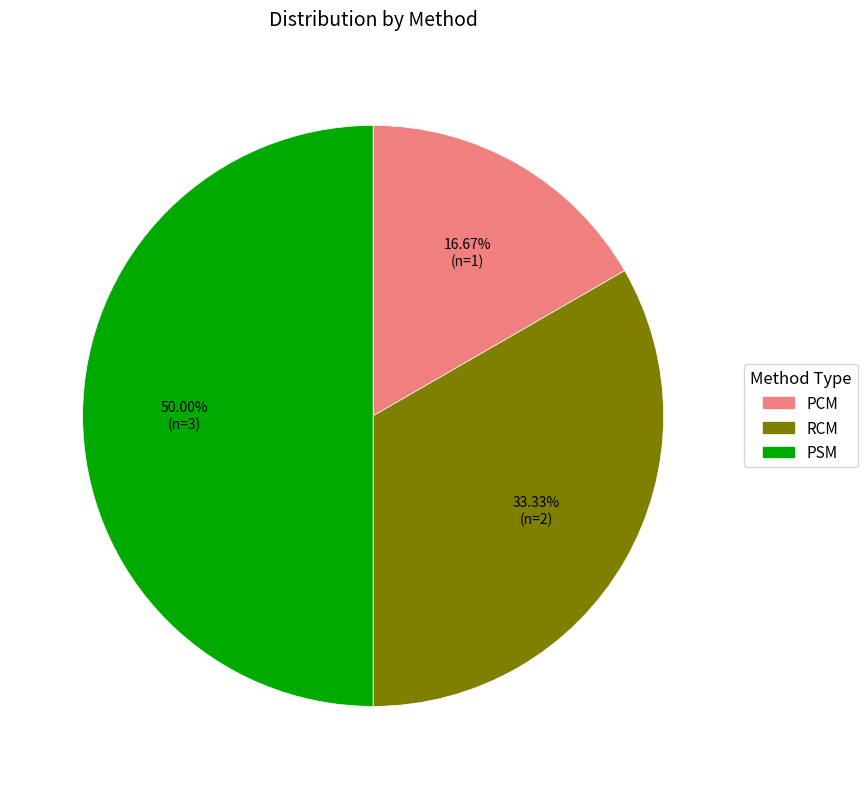

How many slices are in this pie chart?

3